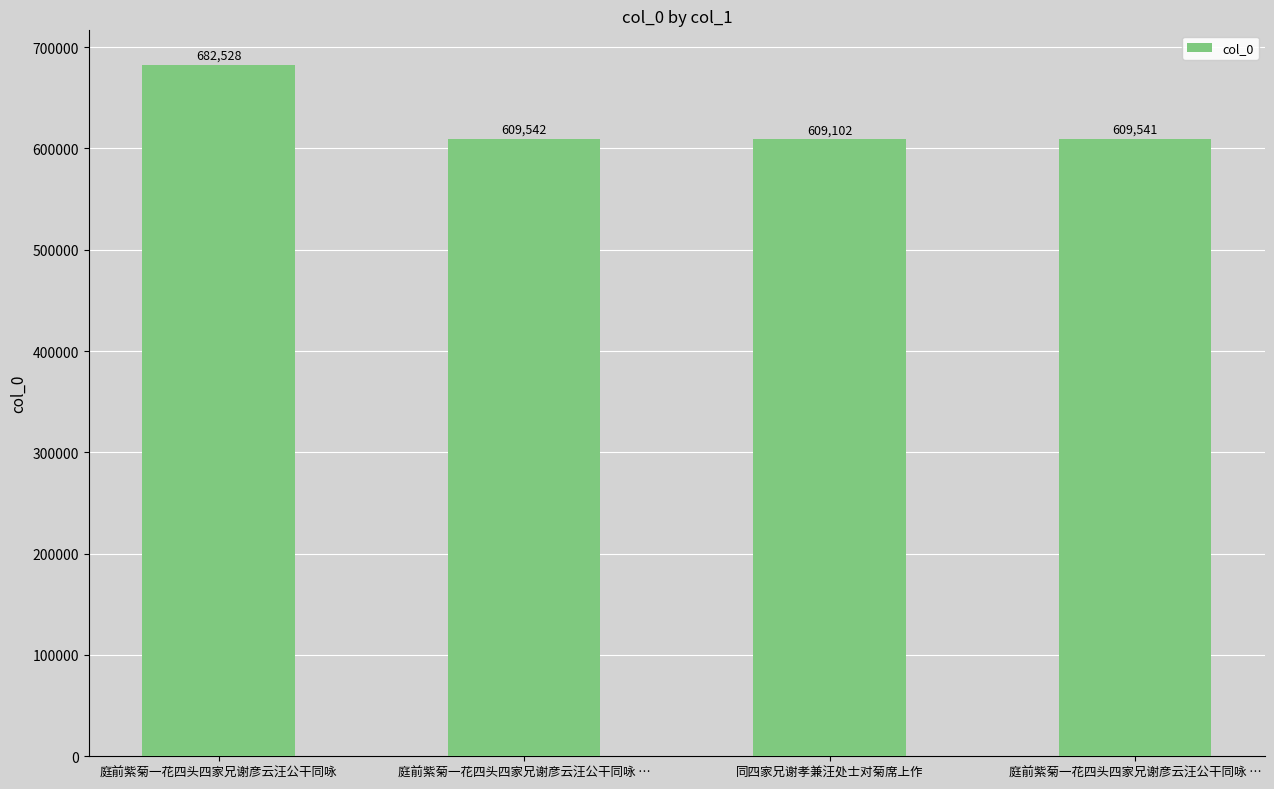

The value at 同四家兄谢孝兼汪处士对菊席上作 is 842149. True or false?

False